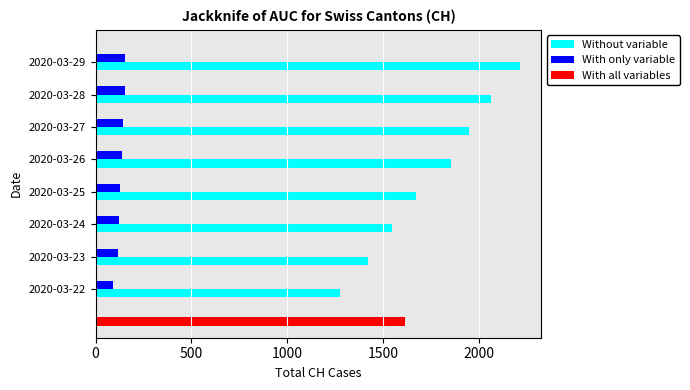

Rank the categories by Without variable value from lowest to highest.

2020-03-22, 2020-03-23, 2020-03-24, 2020-03-25, 2020-03-26, 2020-03-27, 2020-03-28, 2020-03-29